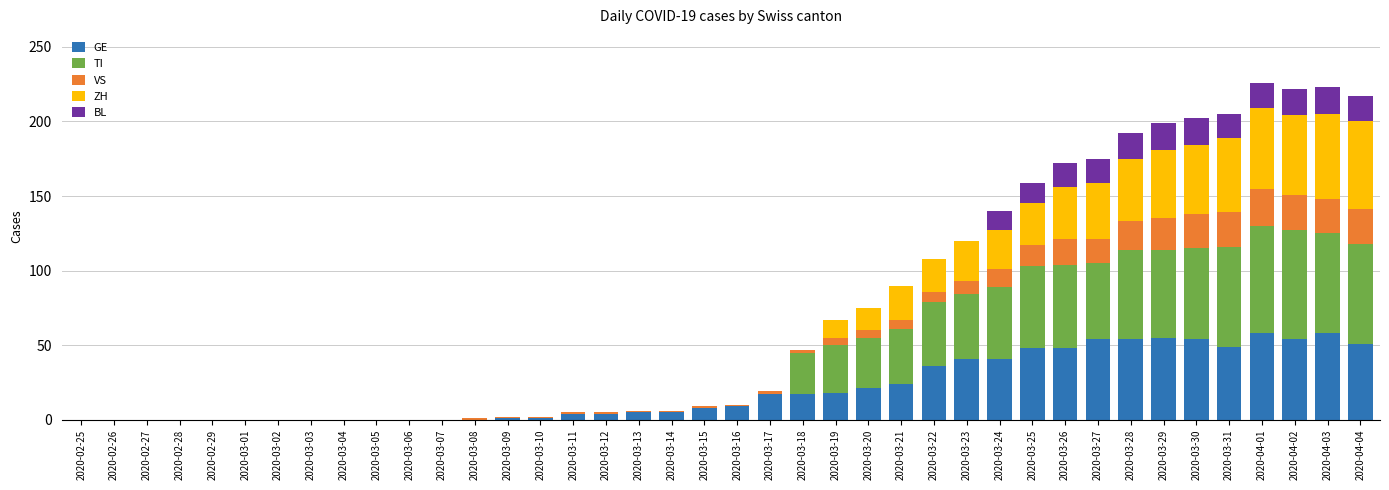

Count the number of categories in the chart.

40